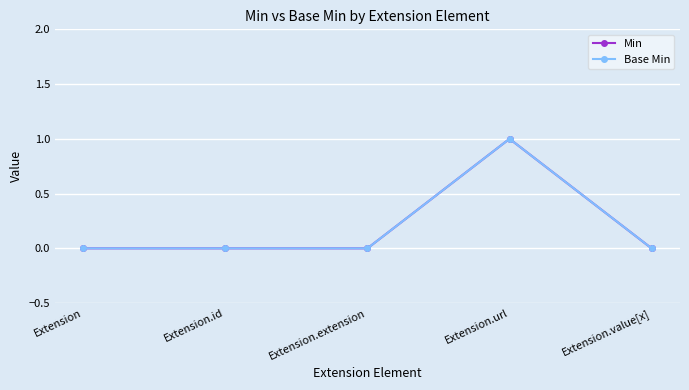

True or false: Min and Base Min intersect in this chart.

False